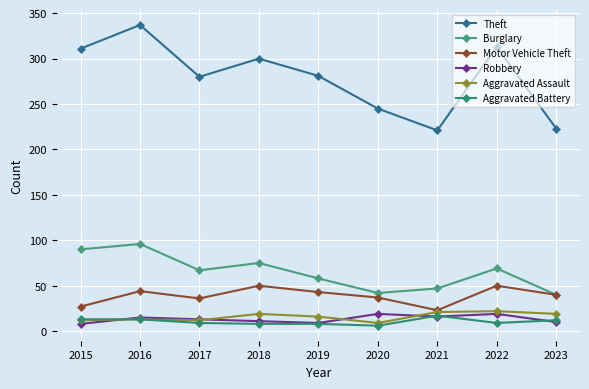

True or false: Burglary and Theft cross at least once.

False